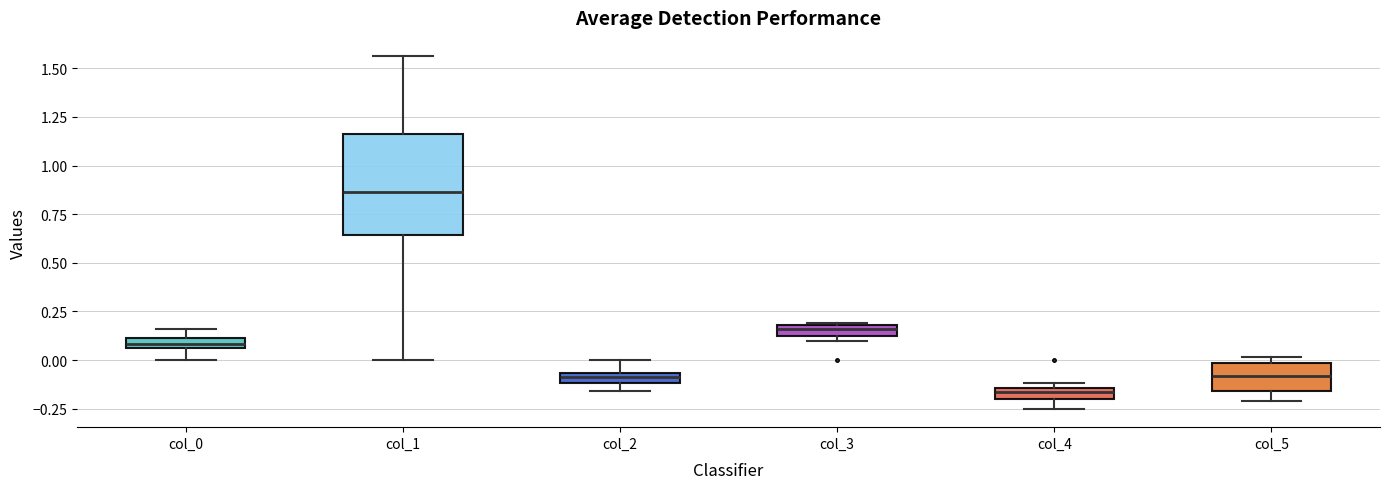

Which box's median line is the lowest?

col_4